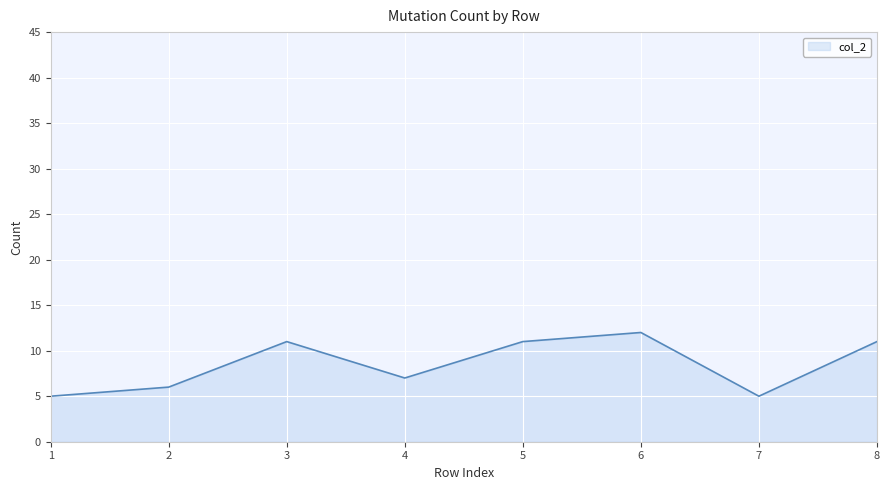

At which label is the value closest to 8?

4